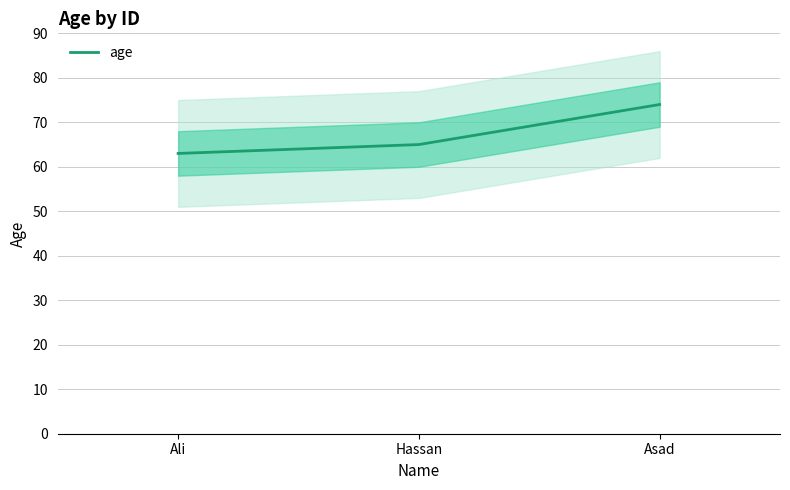

What is the difference between the values at Asad and Ali?

11